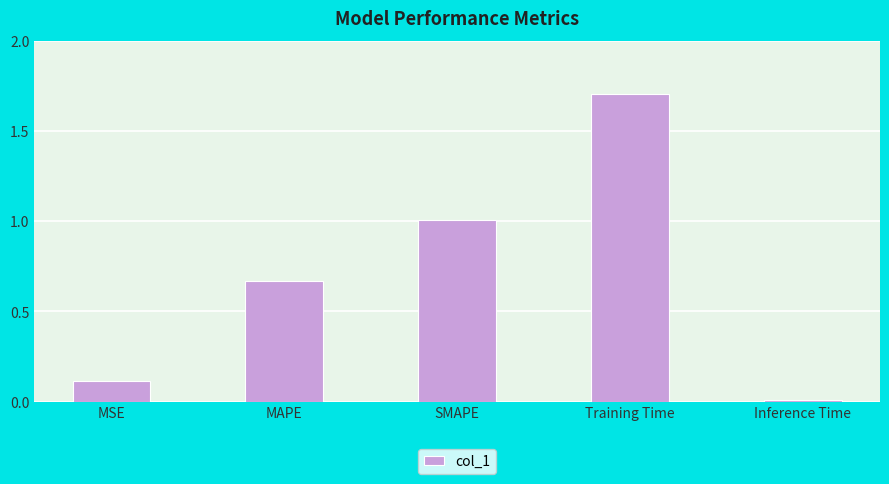

Where is the data nearest to the value 0?

Inference Time